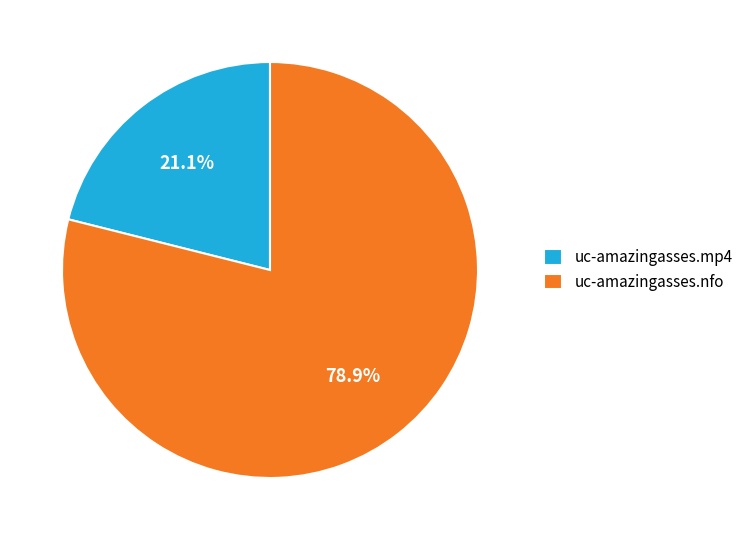

Rank the categories by value from lowest to highest.

uc-amazingasses.mp4, uc-amazingasses.nfo